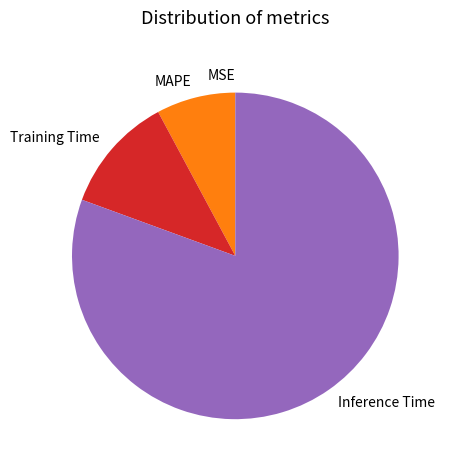

Which has a higher value, Training Time or MAPE?

Training Time